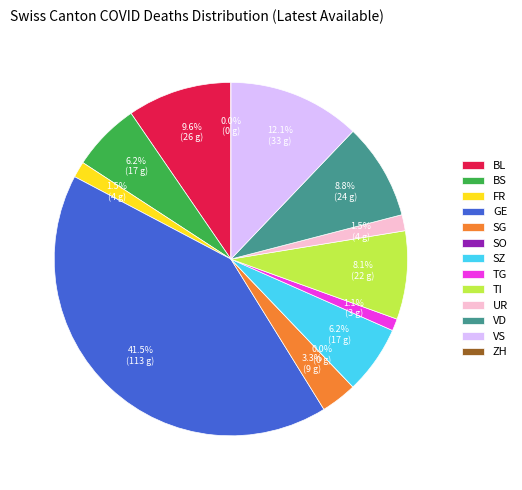

To the nearest percent, what is the difference between the TG and BS slice percentages?

5%